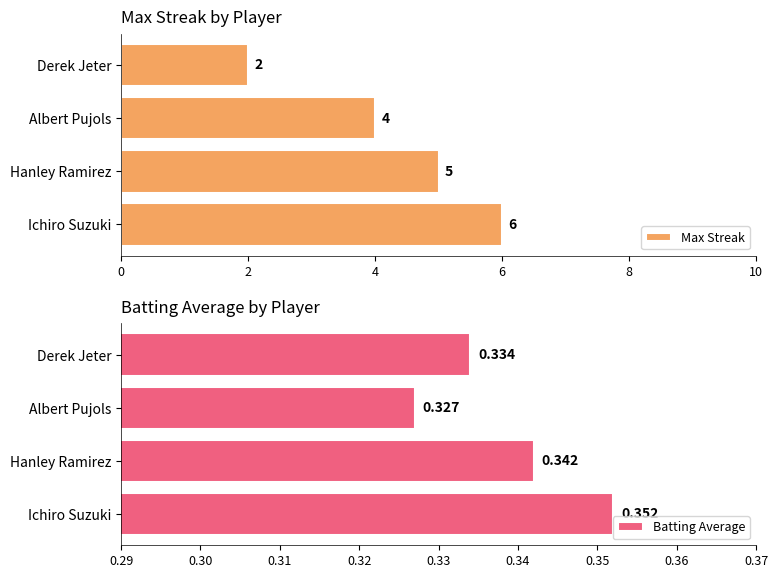

Rank the categories by Batting Average value from highest to lowest.

Ichiro Suzuki, Hanley Ramirez, Derek Jeter, Albert Pujols